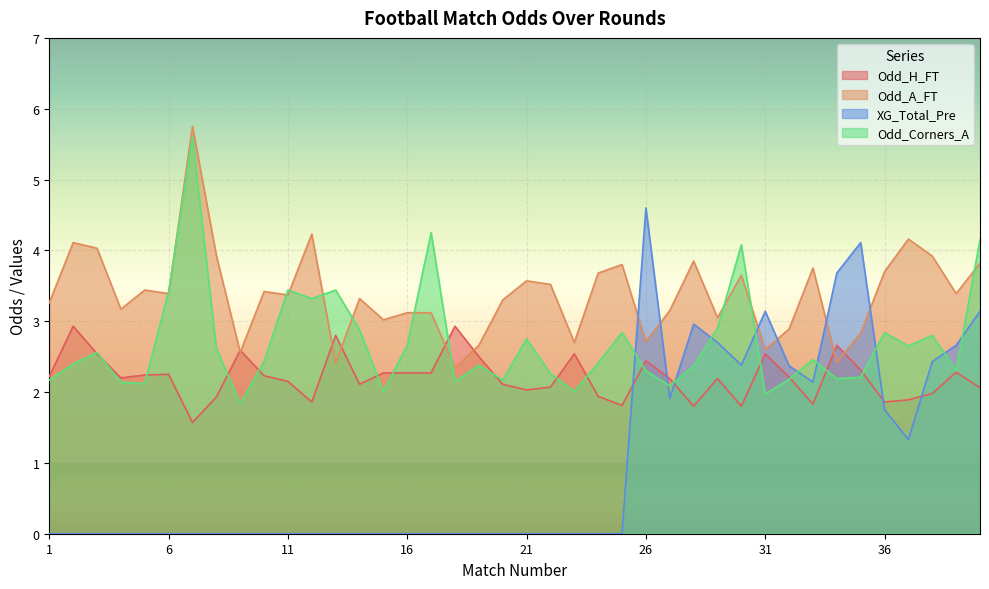

Between which two adjacent categories do Odd_H_FT and Odd_Corners_A first intersect?

2 and 3